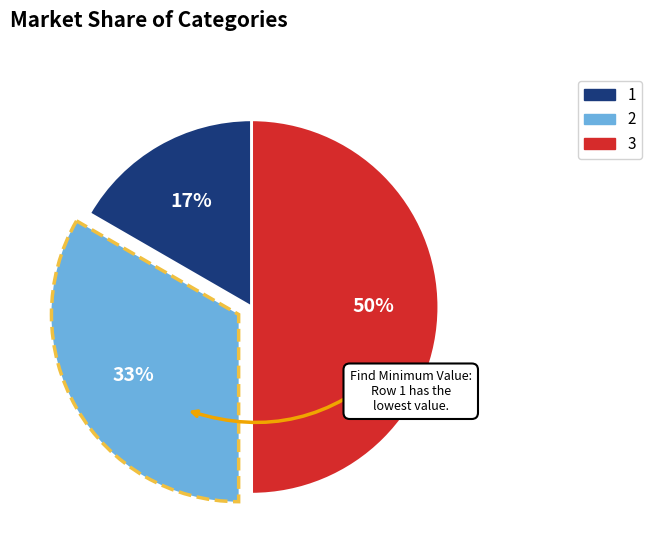

To the nearest percent, what is the average slice percentage?

33%